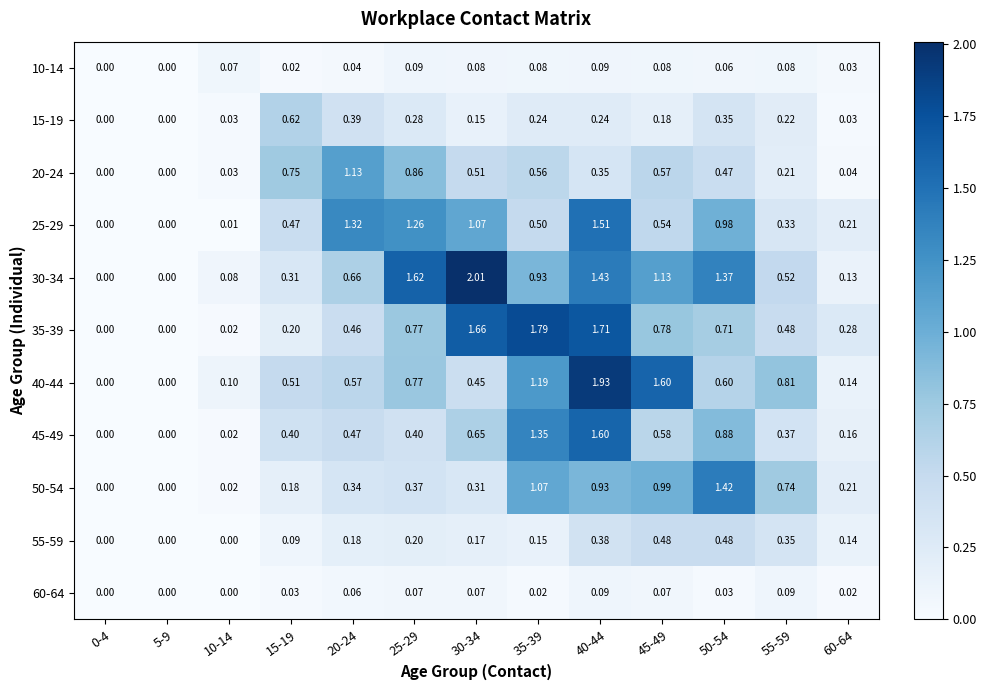

How many categories are shown in the chart?

13